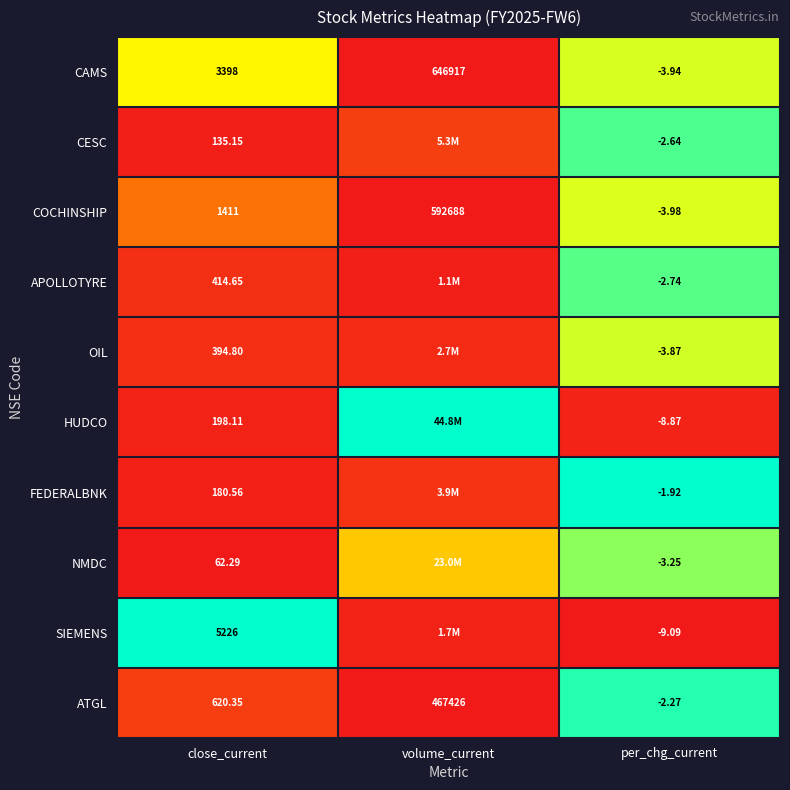

At which category is the sum across all series the highest?

per_chg_current